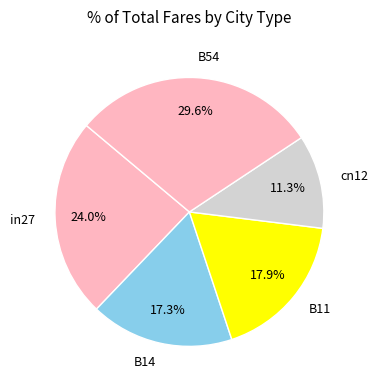

Between cn12 and in27, which is larger?

in27